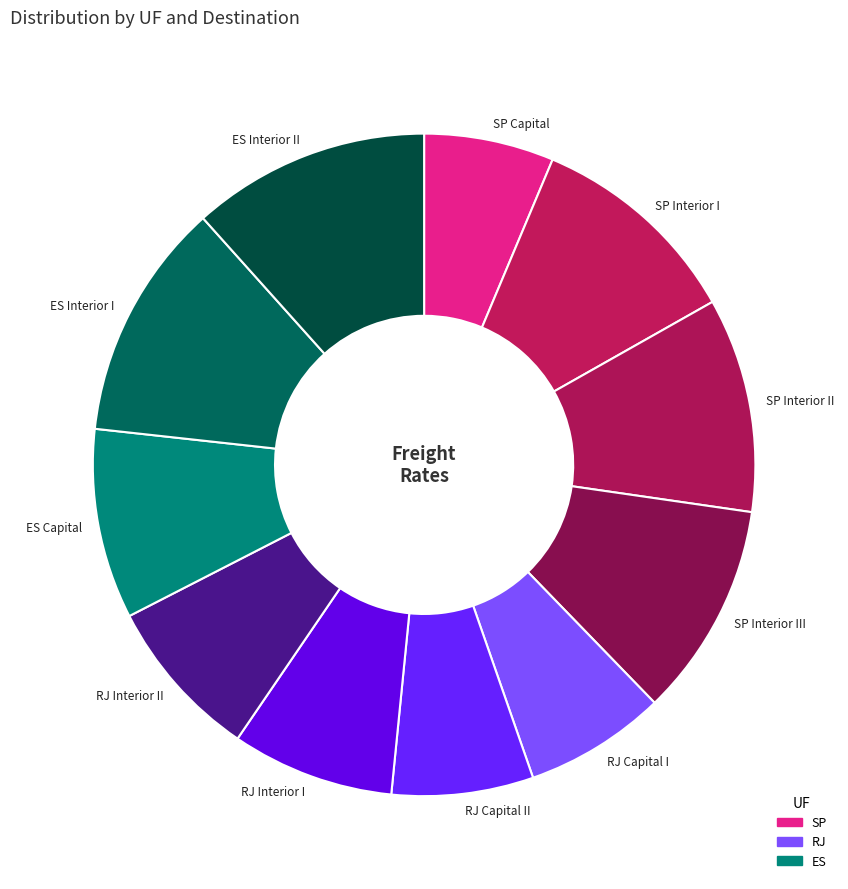

Do ES Capital and ES Interior II together represent more than half of the pie?

No